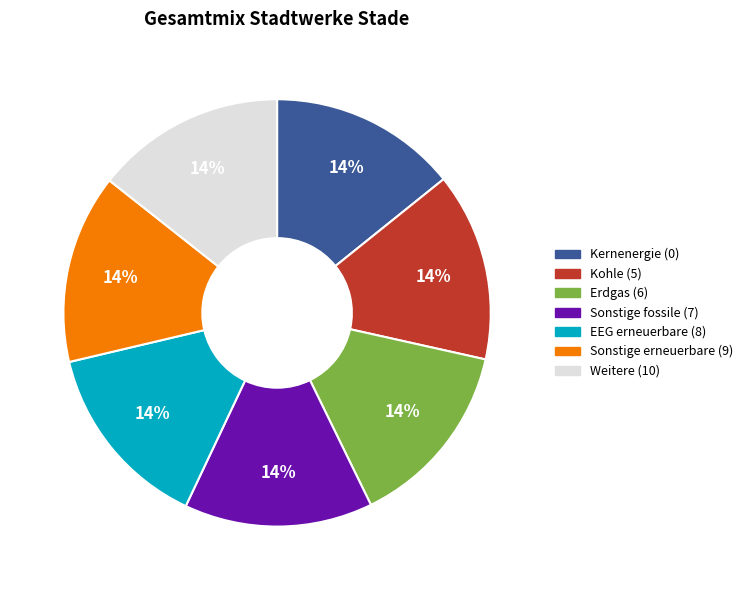

How many slices are in this pie chart?

7